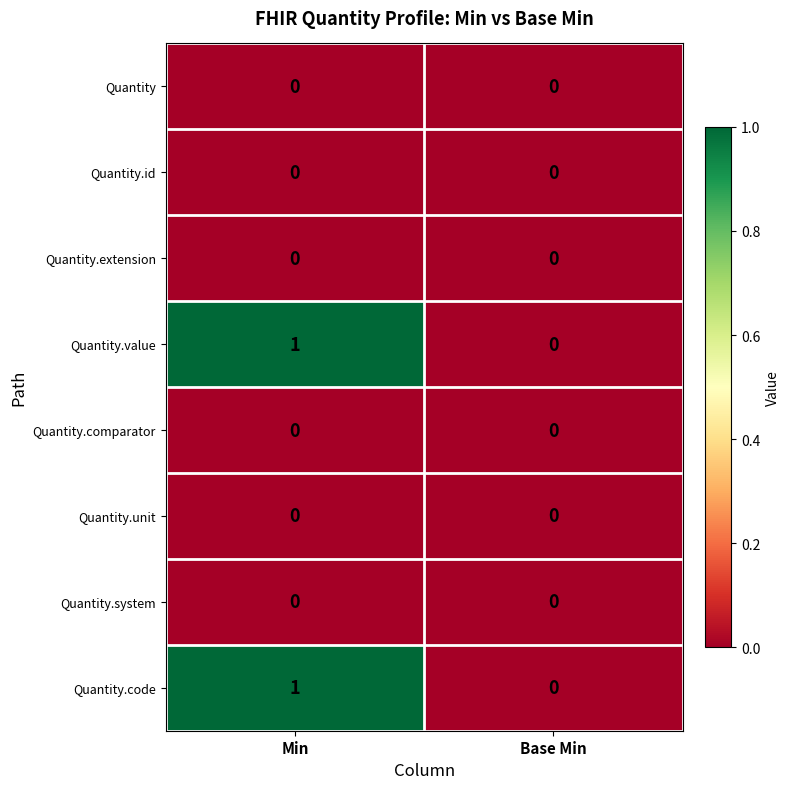

At which category is the sum across all series the highest?

Min